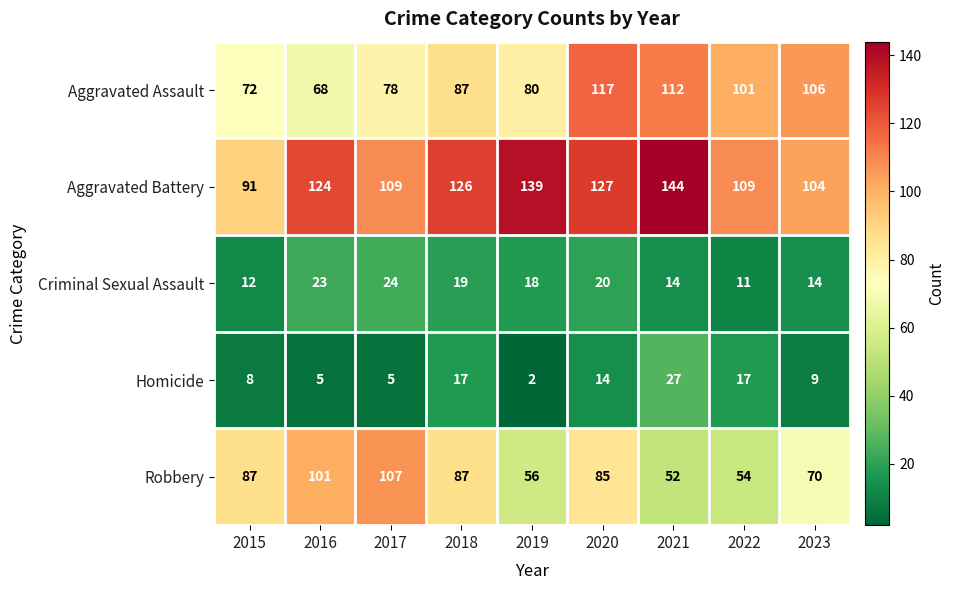

What is the minimum value shown in the chart?

2